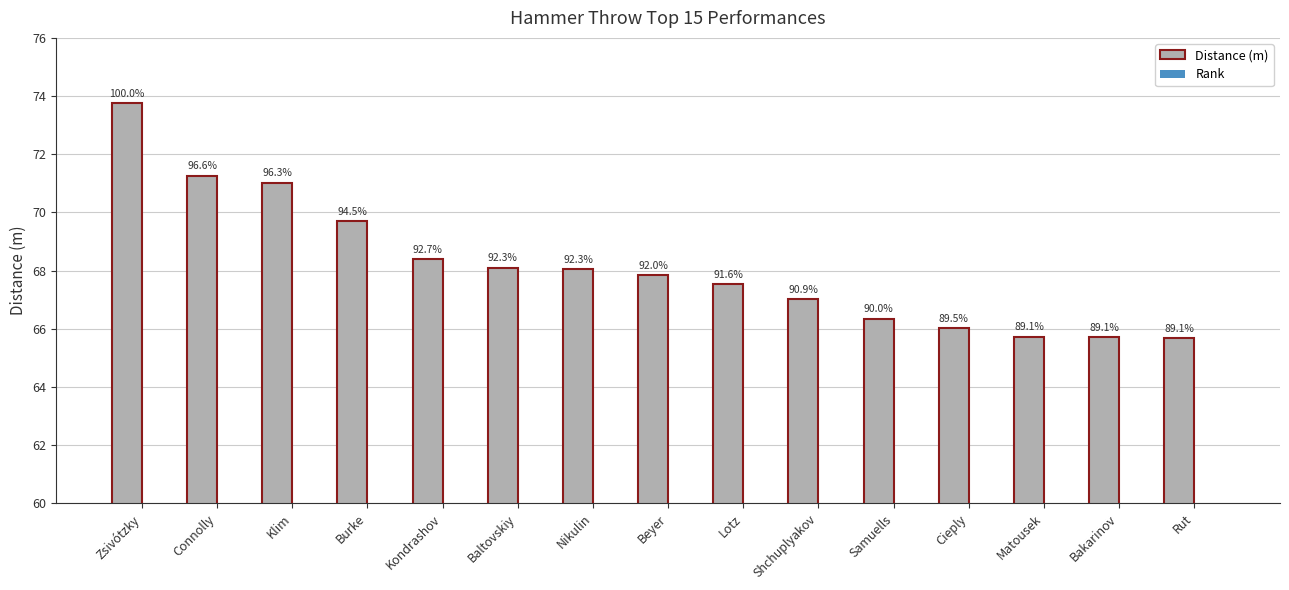

What is the value of the Distance (m) bar at the 11th from the left?

66.3